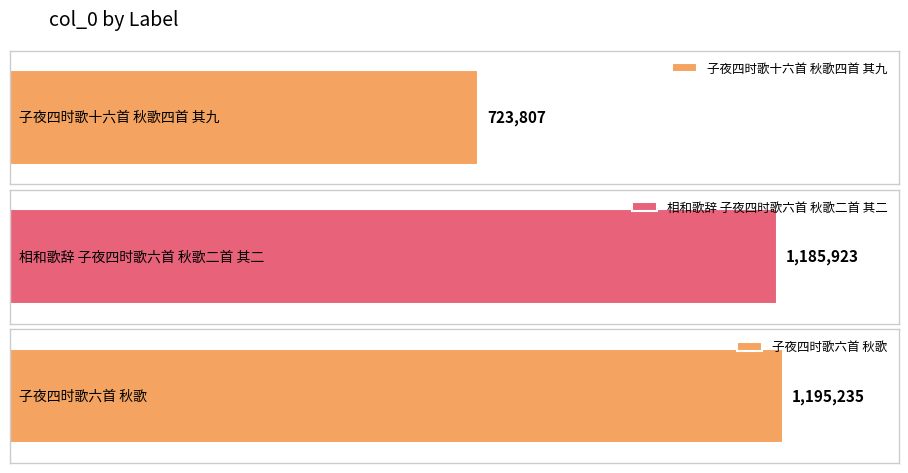

Approximately how many times larger is the value at 子夜四时歌十六首 秋歌四首 其九 compared to 相和歌辞 子夜四时歌六首 秋歌二首 其二?

0.6